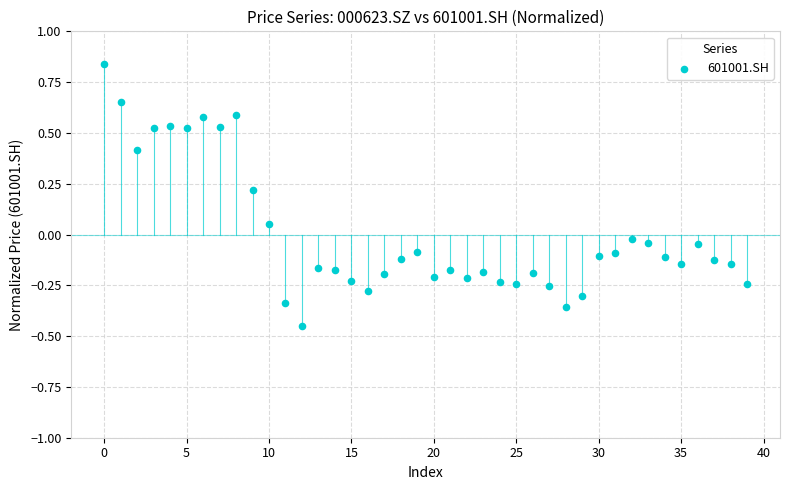

What is the range of Y values (max minus min)?

1.3